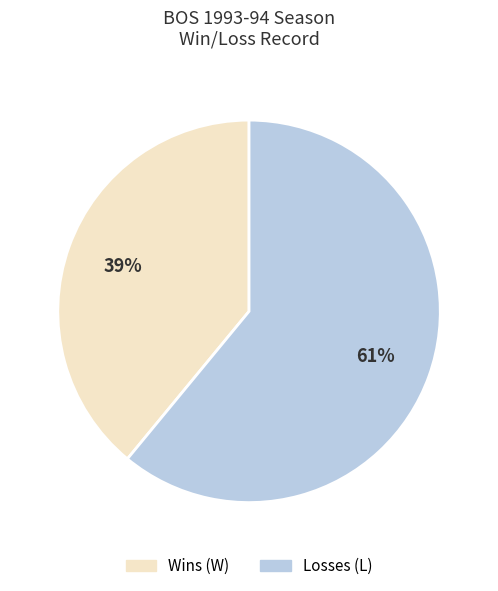

Does any single category account for the majority?

Yes